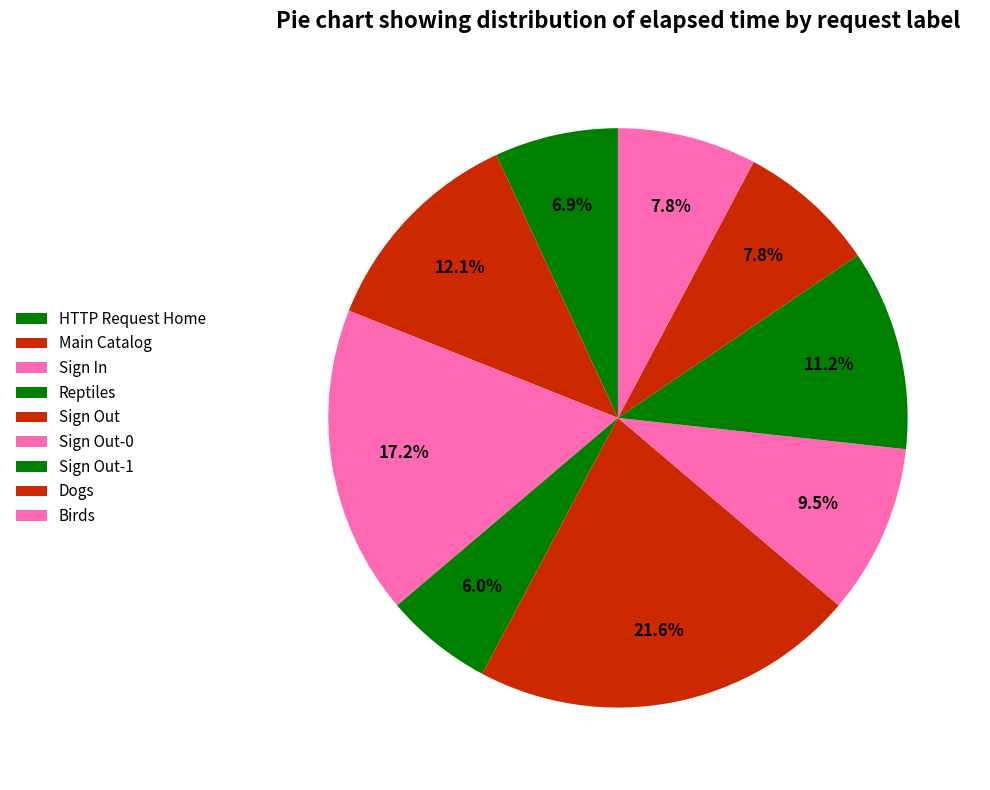

Is the sum of HTTP Request Home and Reptiles greater than half?

No